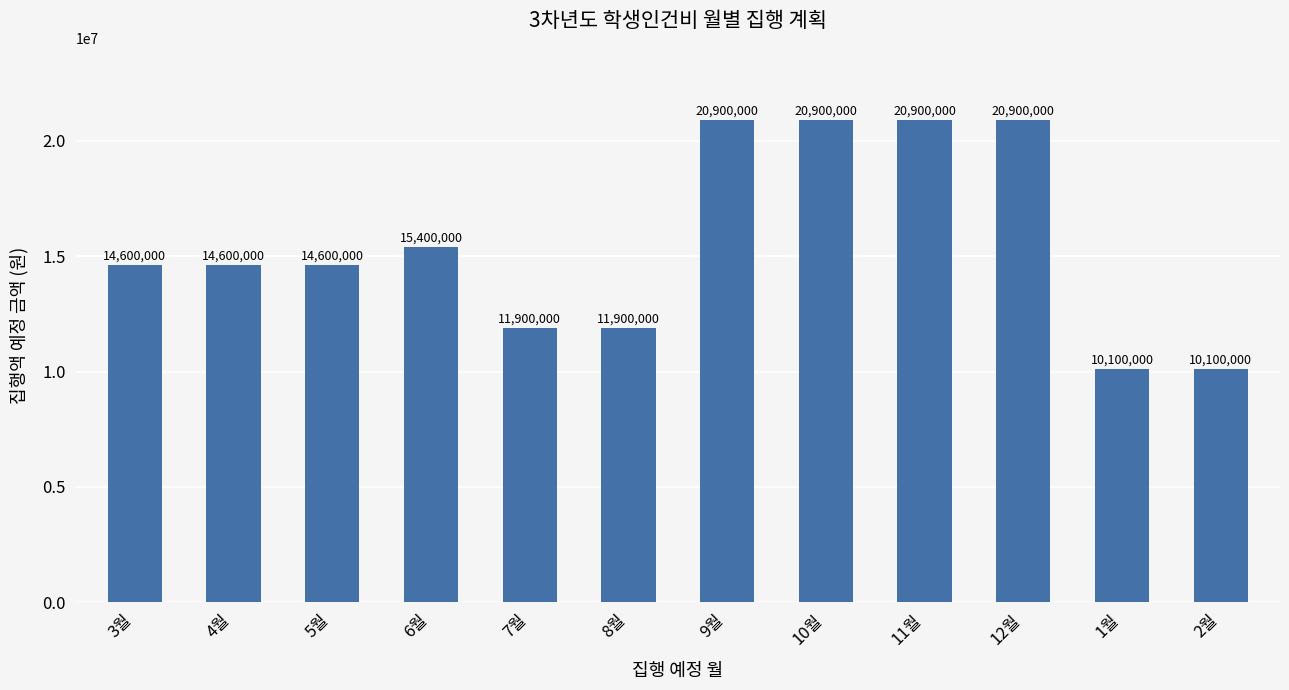

Reading left to right, extract all data points from this chart.

3월=14600000	4월=14600000	5월=14600000	6월=15400000	7월=11900000	8월=11900000	9월=20900000	10월=20900000	11월=20900000	12월=20900000	1월=10100000	2월=10100000